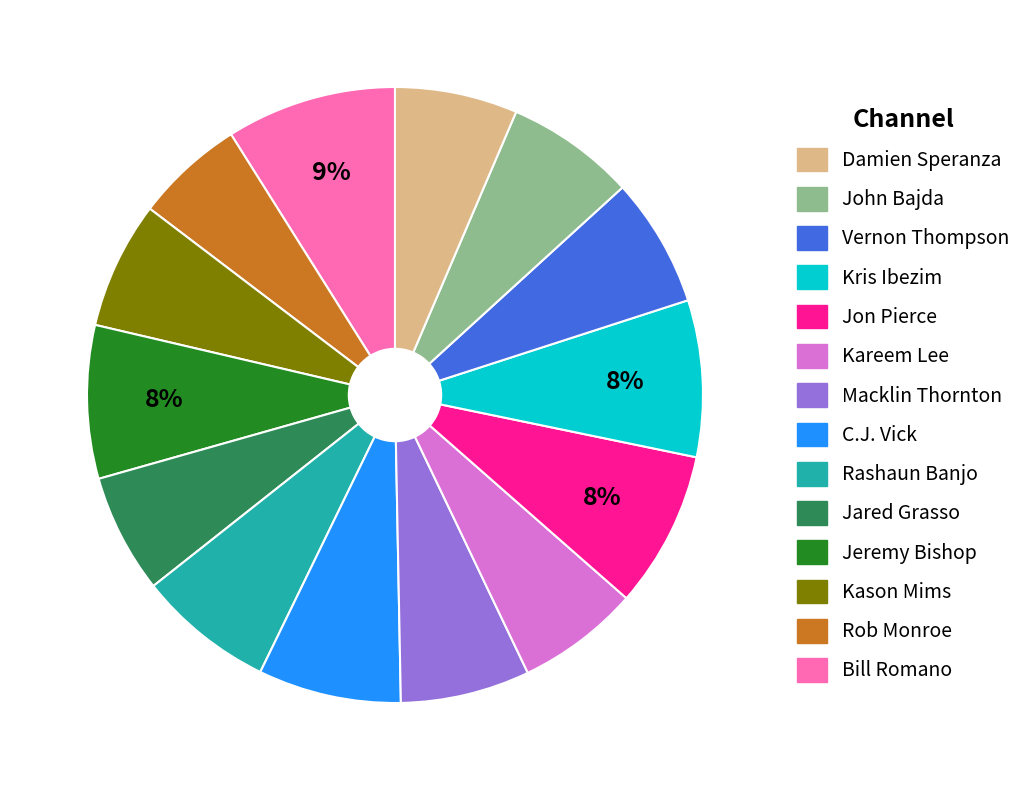

To the nearest percent, what is the difference between the largest and smallest slice percentages?

3%